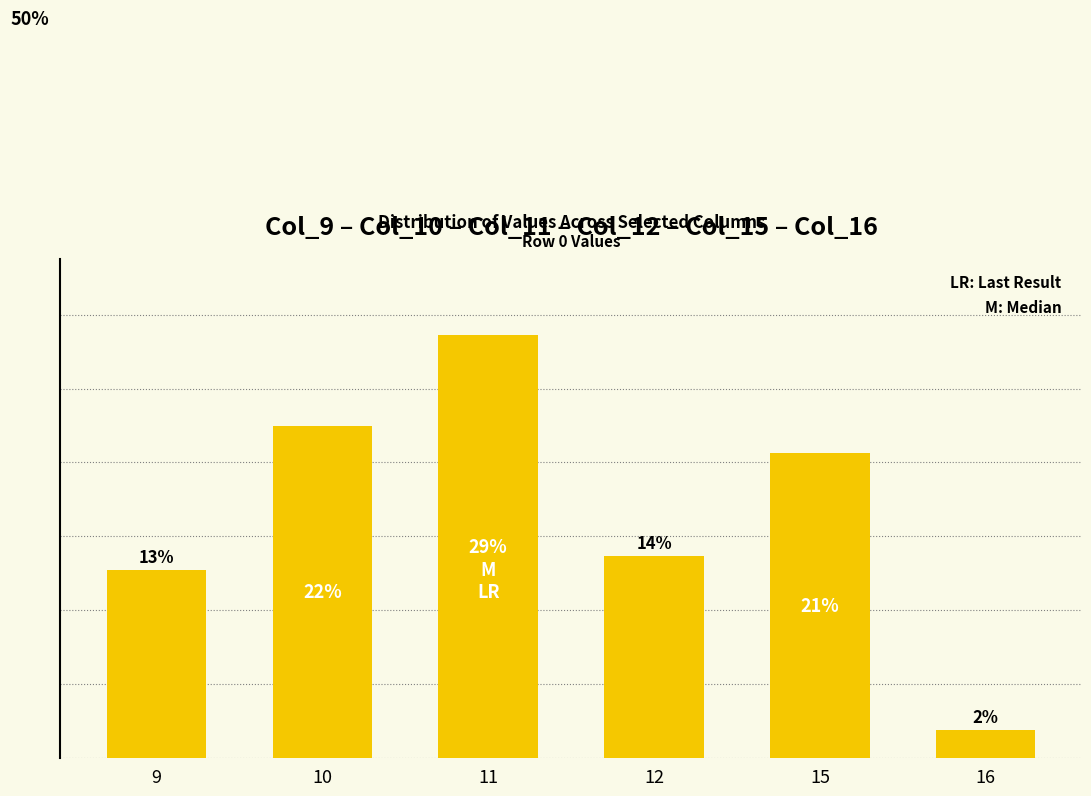

What is the approximate value at 11?

28.6